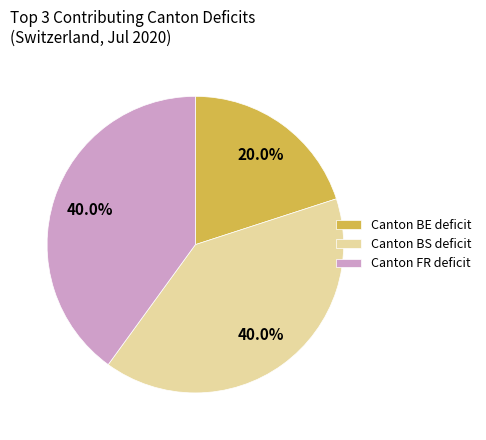

Which category has the smallest portion of the pie?

Canton BE deficit